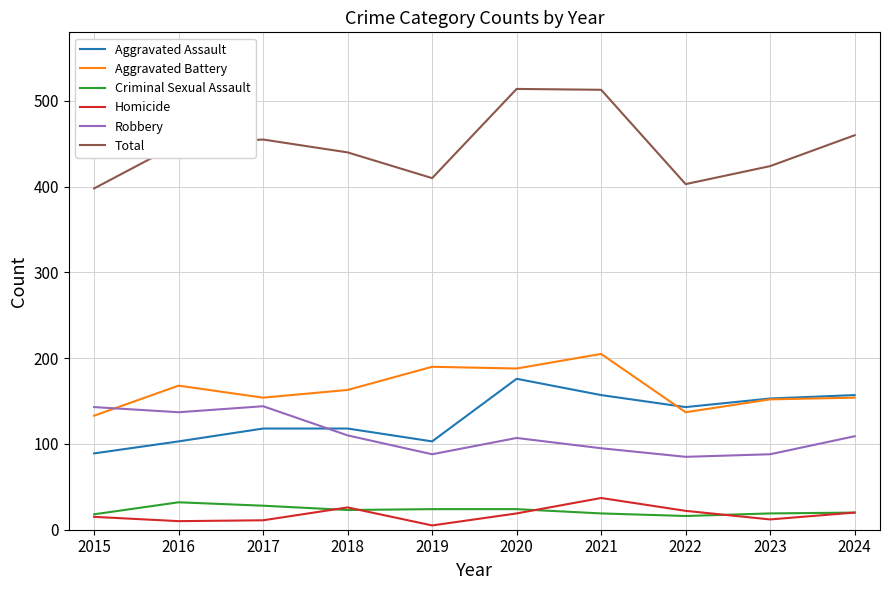

At which label does Aggravated Assault reach its peak?

2020